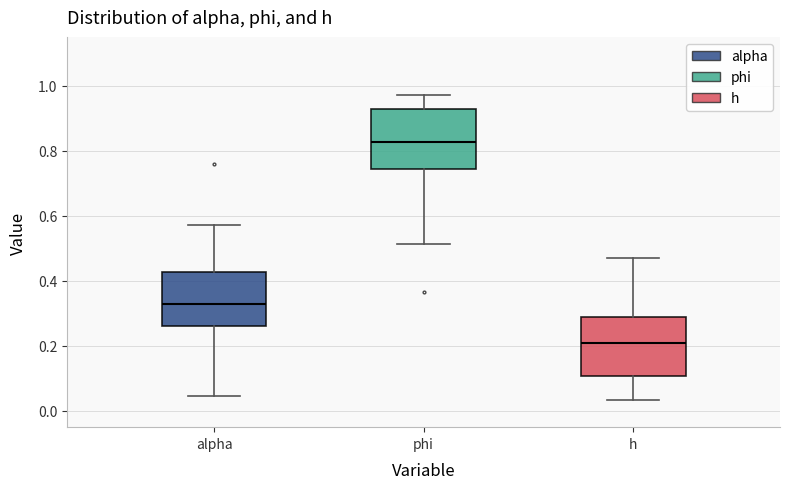

Where does the upper whisker of the box for alpha end on the y-axis? The values are not printed on the chart, so give them approximately, as read against the axis.

0.58